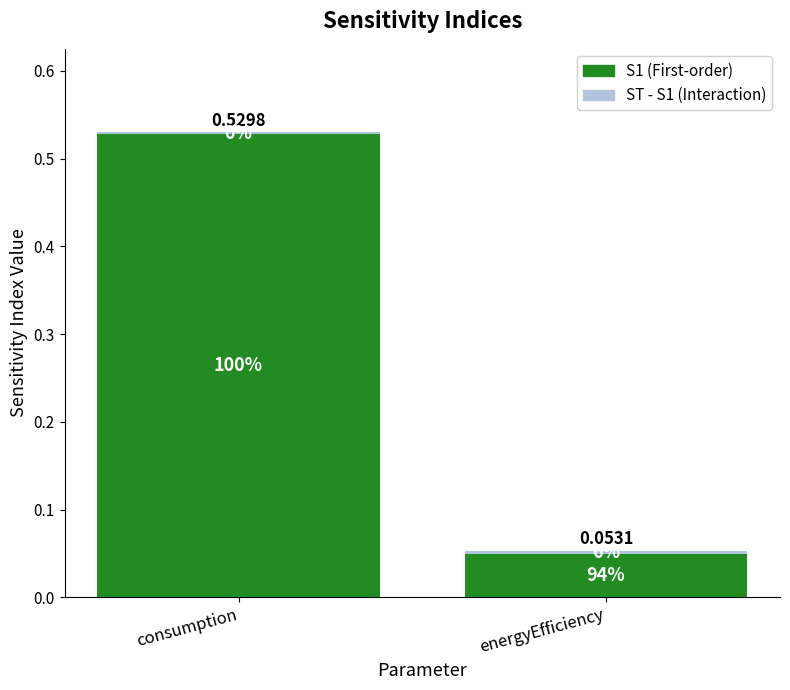

At which category is the sum across all series the highest?

consumption